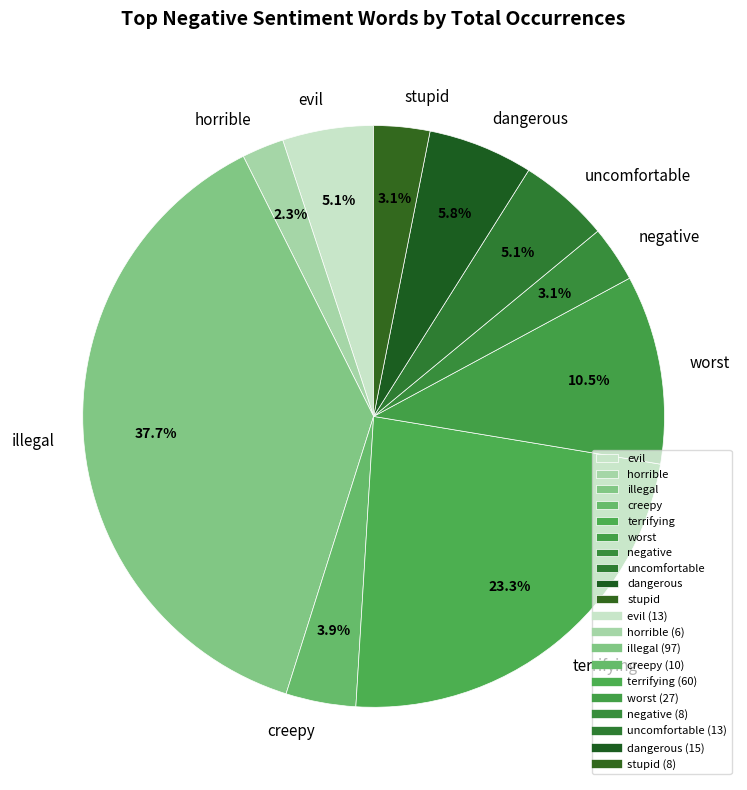

Between worst and illegal, which is larger?

illegal